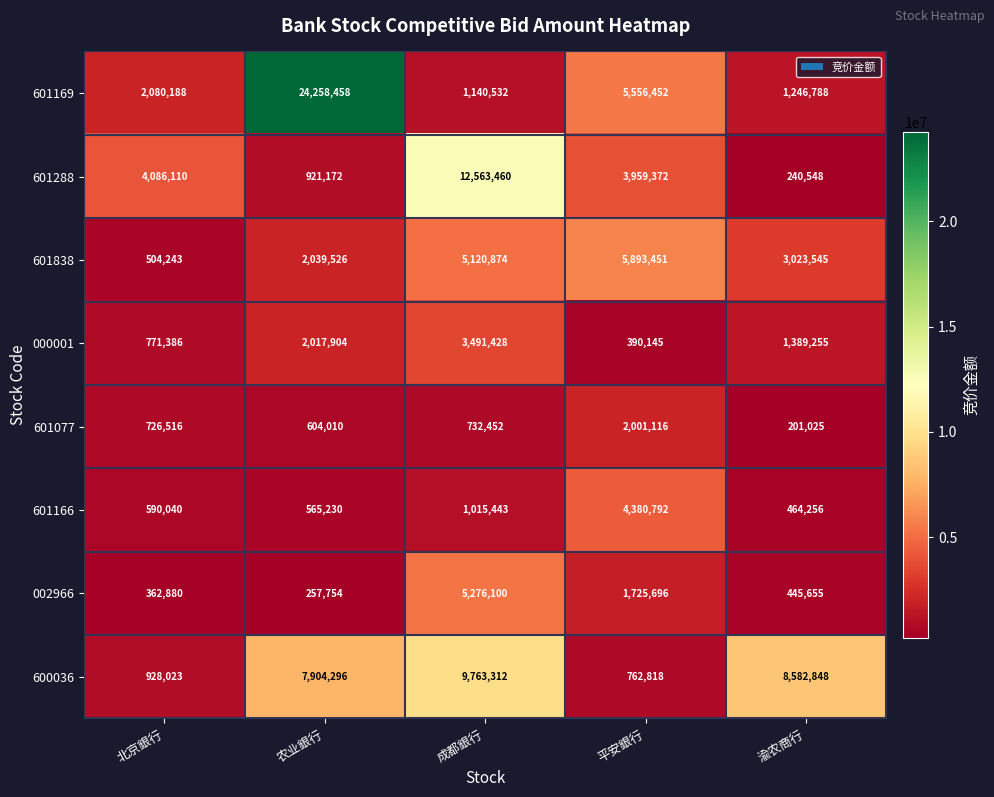

What is the maximum value shown in the chart?

24258458